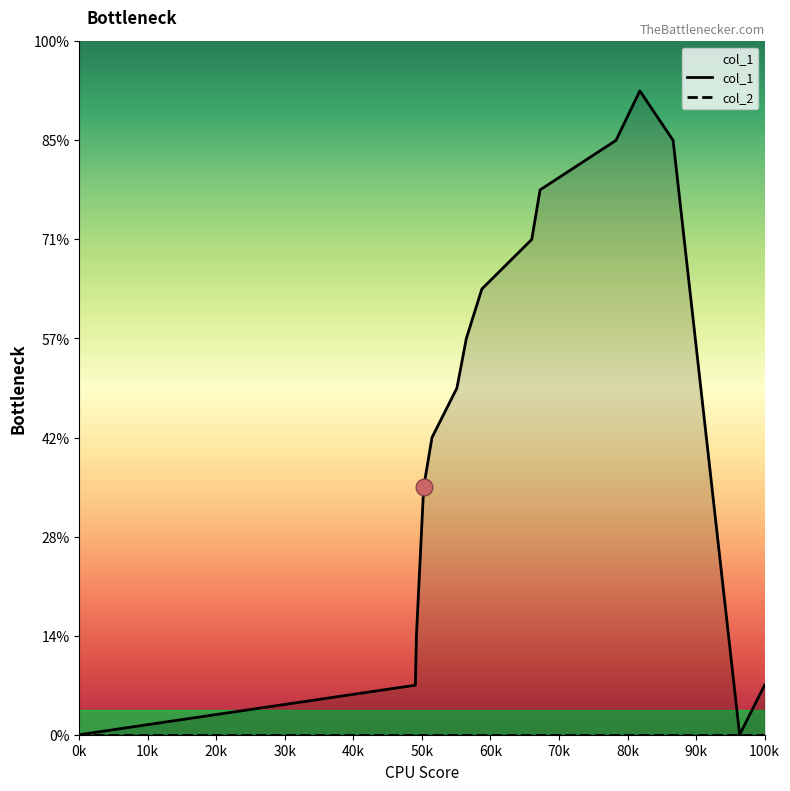

What is the greatest value displayed?

13